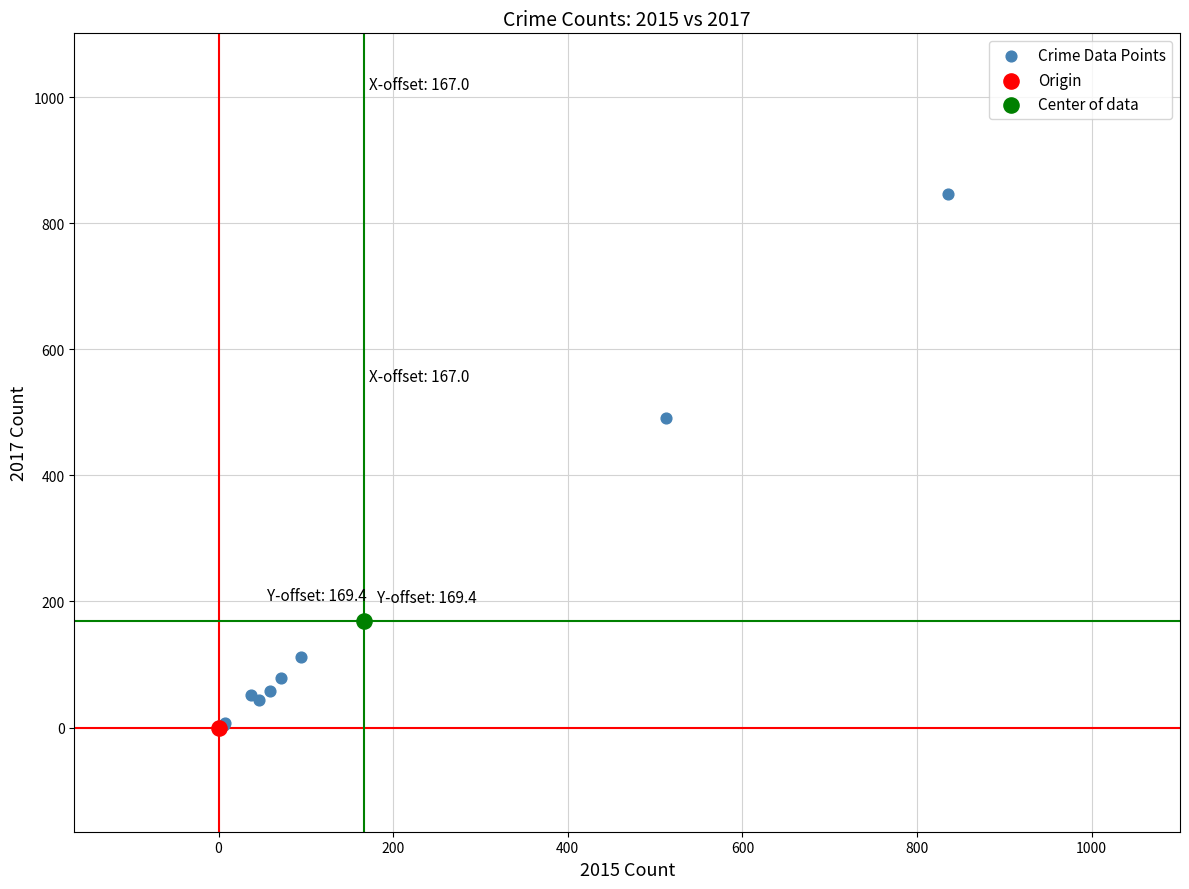

What are all the series names shown in the legend?

Crime Data Points, Origin, Center of data